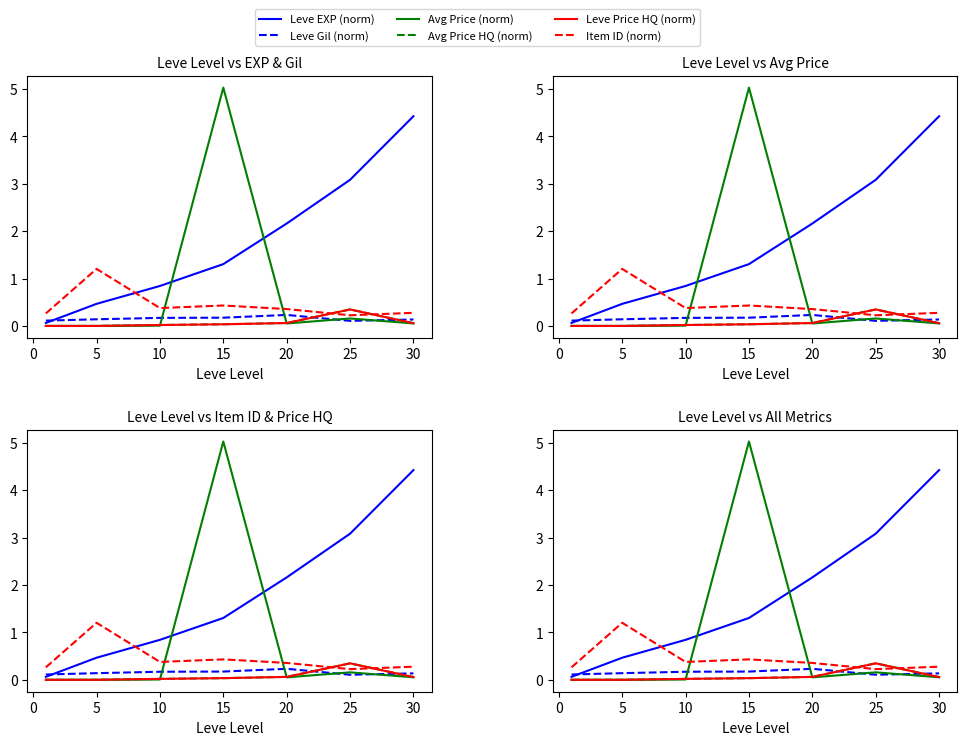

At how many categories does at least one series exceed 4?

2